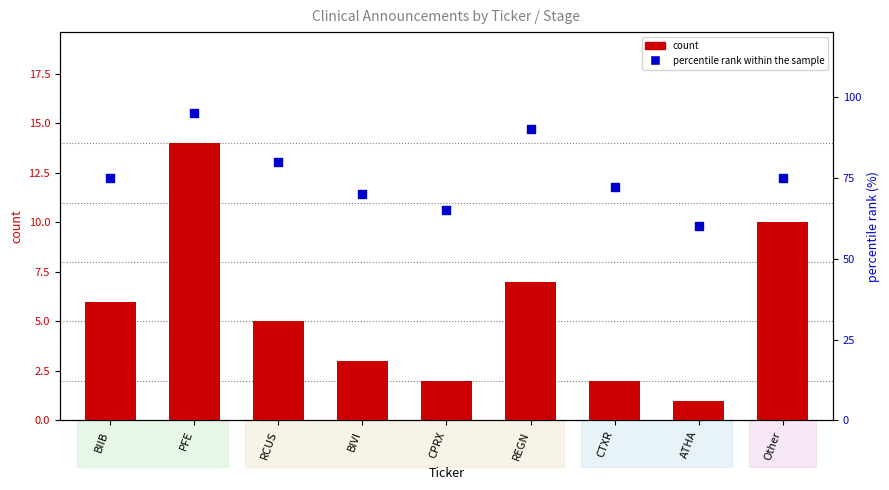

Which series has the widest spread of Y values?

percentile rank within the sample